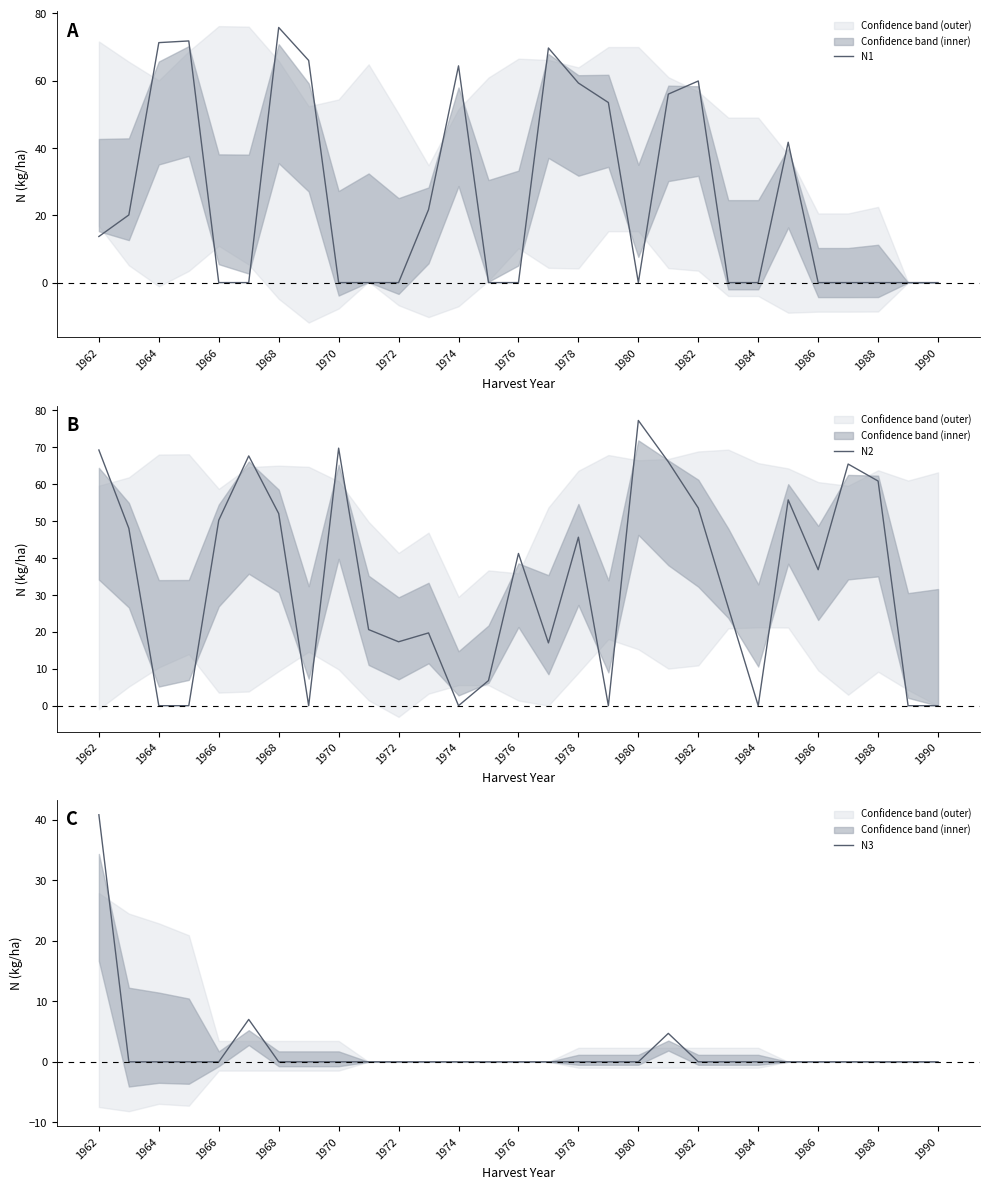

Which category has the lowest value across all series?

1966